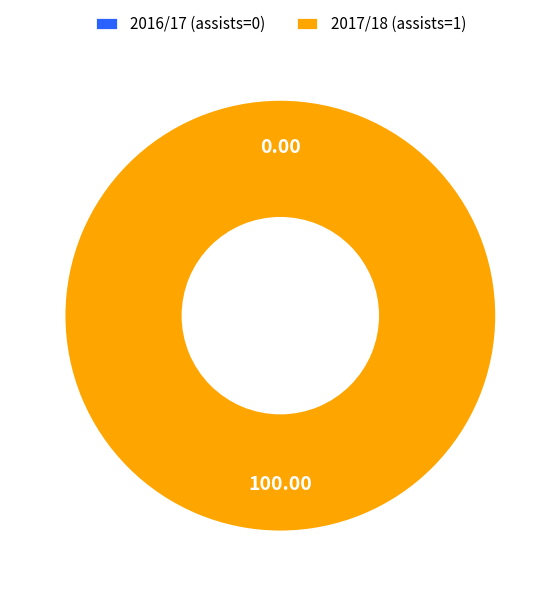

True or false: 2017/18 (assists=1) accounts for 99% of the total.

False